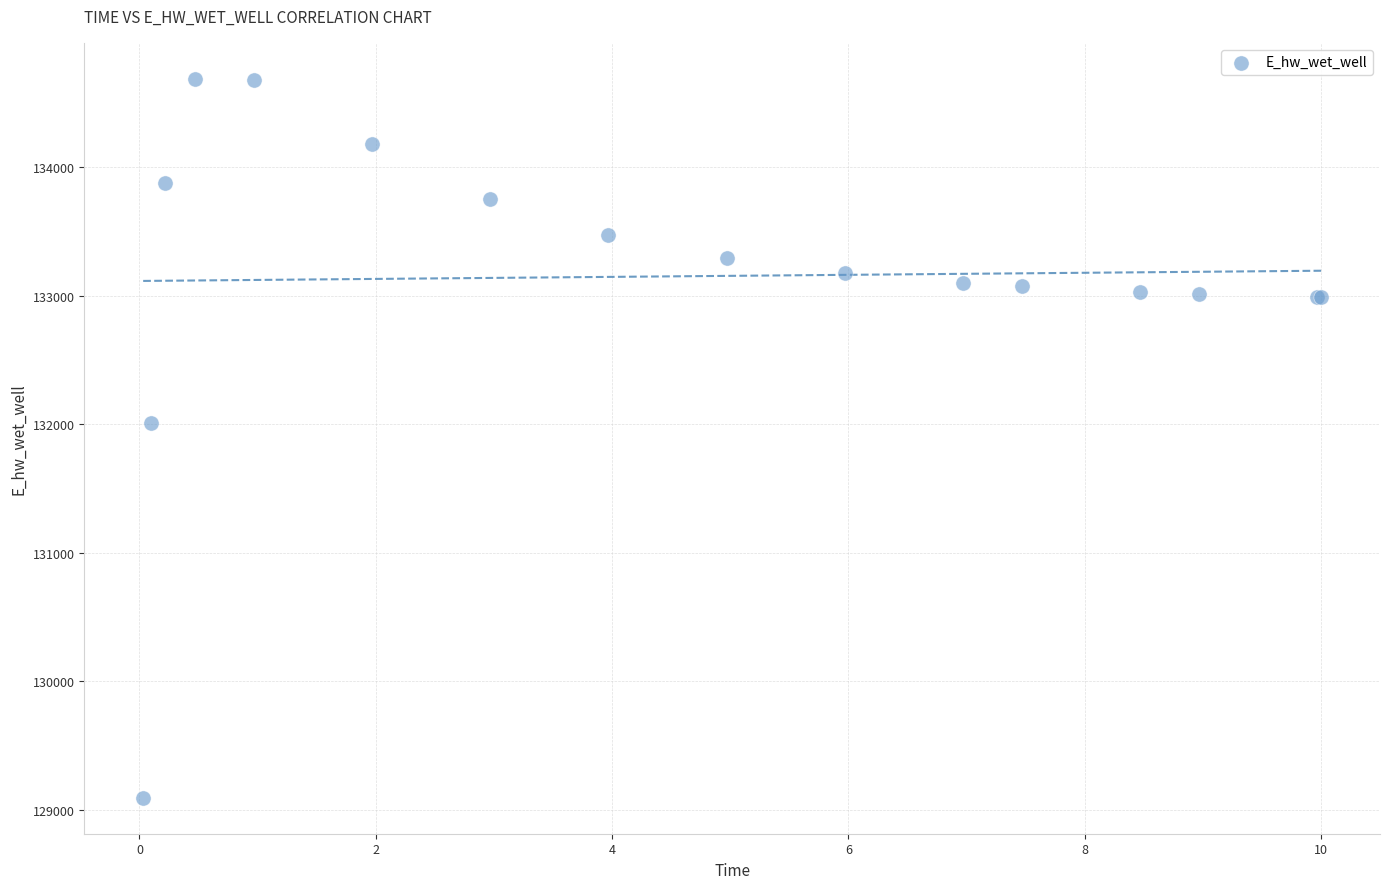

What Y value in the scatter plot is closest to 131889?

132010.9